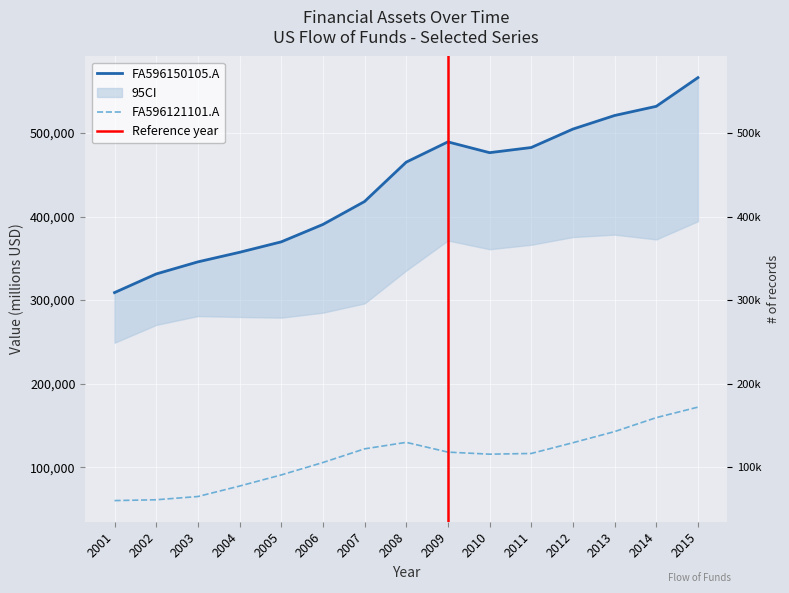

What is the average value of the FA596150105.A series?

437248